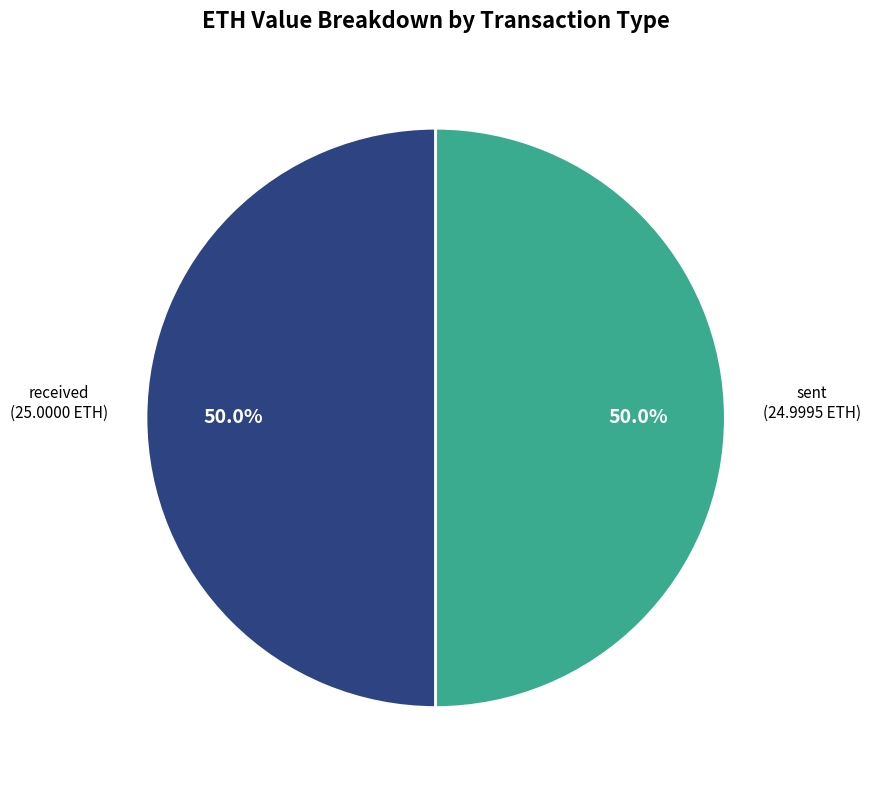

Approximately how many times larger is the value at received compared to sent?

1.0